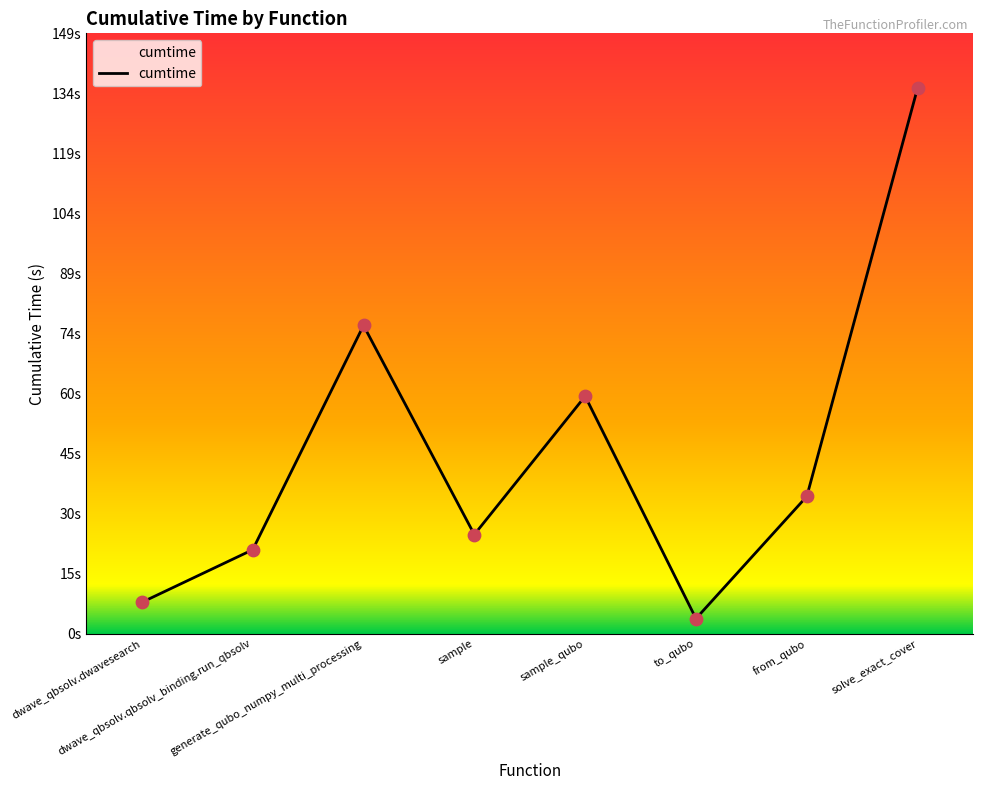

What is the change in value from dwave_qbsolv.qbsolv_binding.run_qbsolv to sample?

+3.8